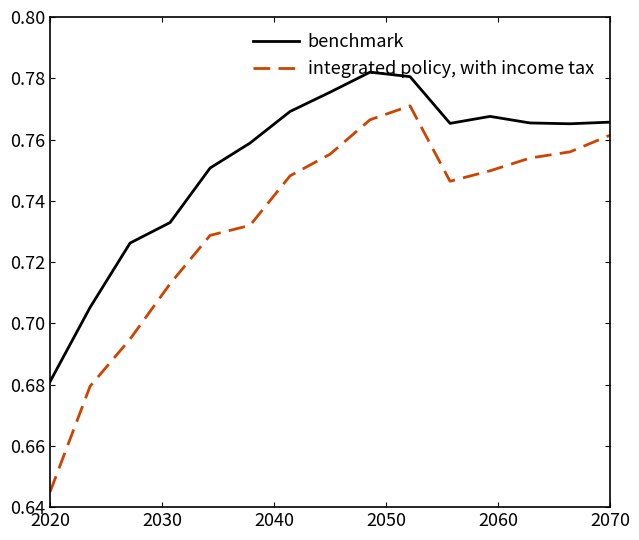

Rank the series by their maximum value, from highest to lowest.

benchmark, integrated policy, with income tax